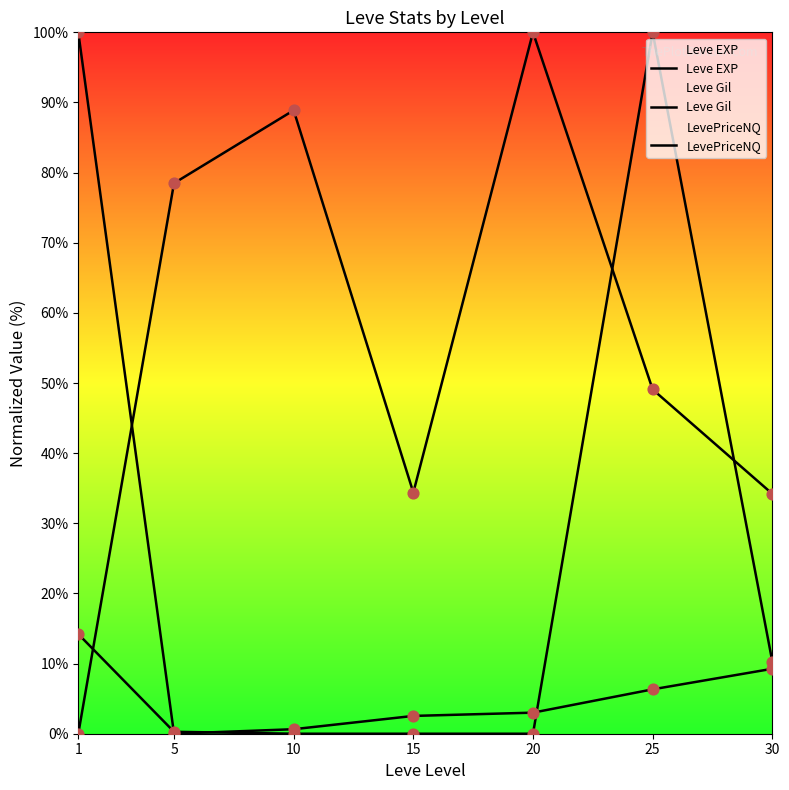

Which series has the largest total across all categories?

Leve Gil